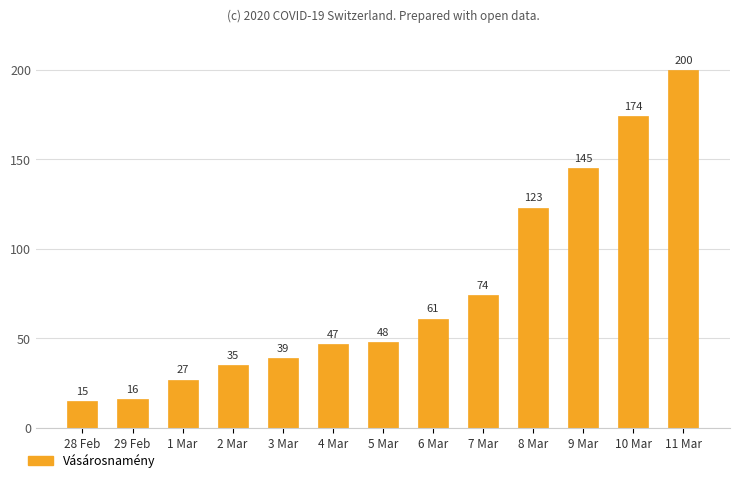

Which category has the lowest value across all series?

28 Feb